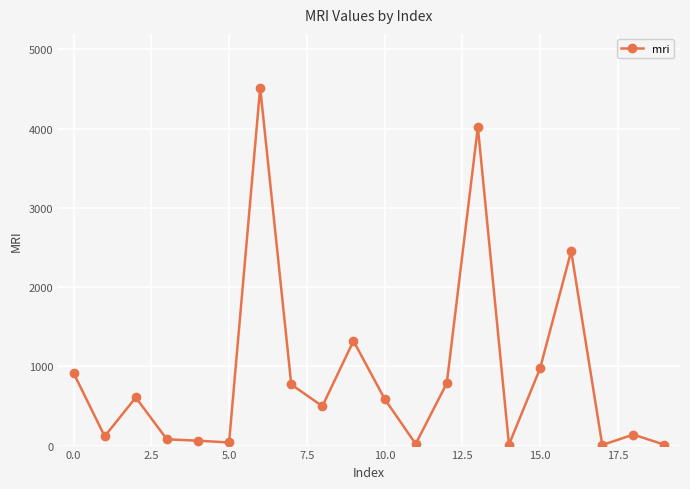

True or false: the data has more than 1 interior local peaks.

True